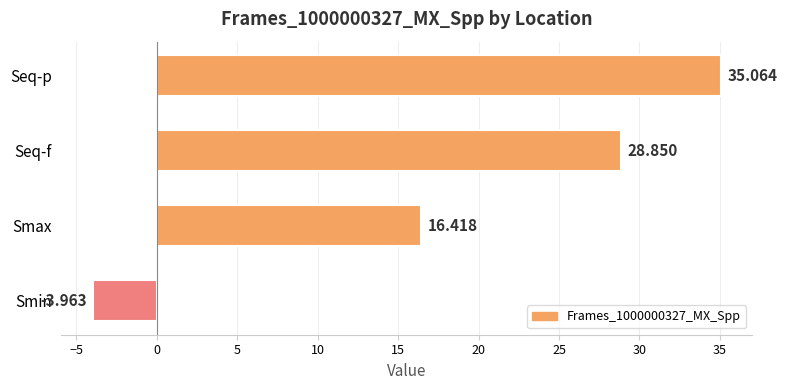

Which has a higher value, Seq-p or Smin?

Seq-p